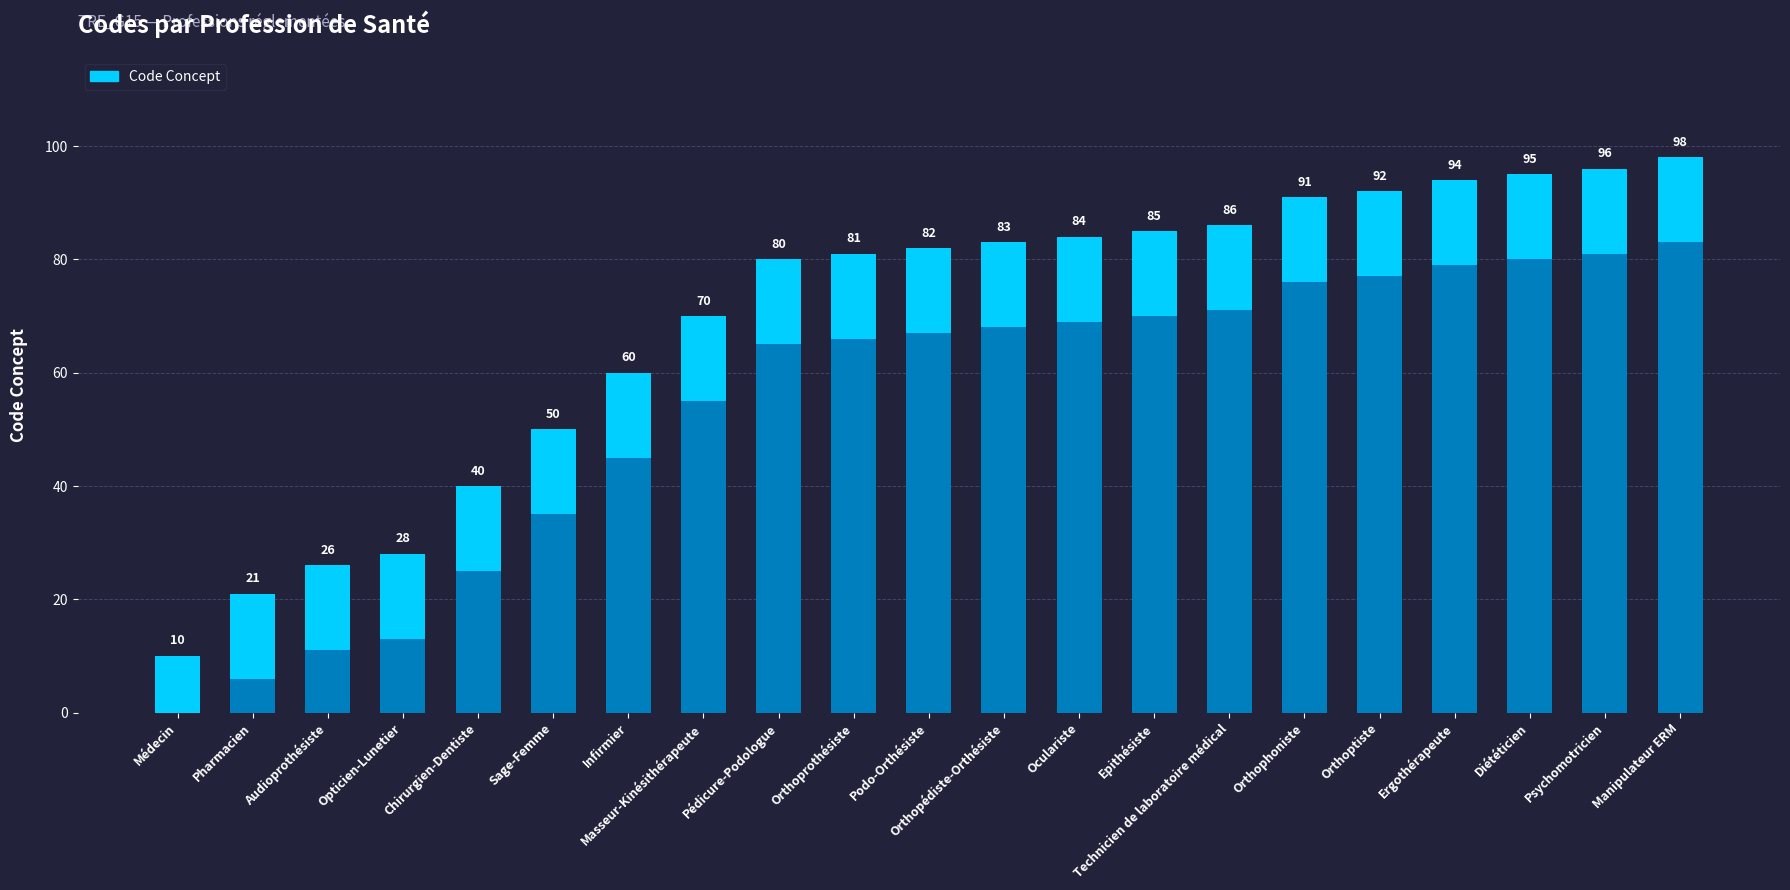

Reading right to left, what are all the values shown in this chart?

Manipulateur ERM=15	Psychomotricien=15	Diététicien=15	Ergothérapeute=15	Orthoptiste=15	Orthophoniste=15	Technicien de laboratoire médical=15	Epithésiste=15	Oculariste=15	Orthopédiste-Orthésiste=15	Podo-Orthésiste=15	Orthoprothésiste=15	Pédicure-Podologue=15	Masseur-Kinésithérapeute=15	Infirmier=15	Sage-Femme=15	Chirurgien-Dentiste=15	Opticien-Lunetier=15	Audioprothésiste=15	Pharmacien=15	Médecin=10